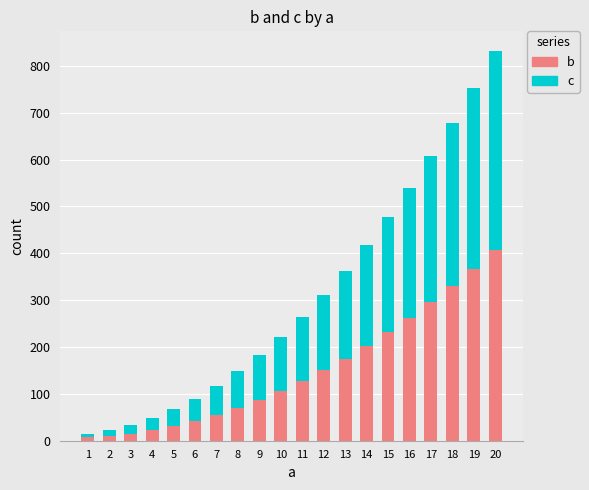

At which category is the sum across all series the highest?

20